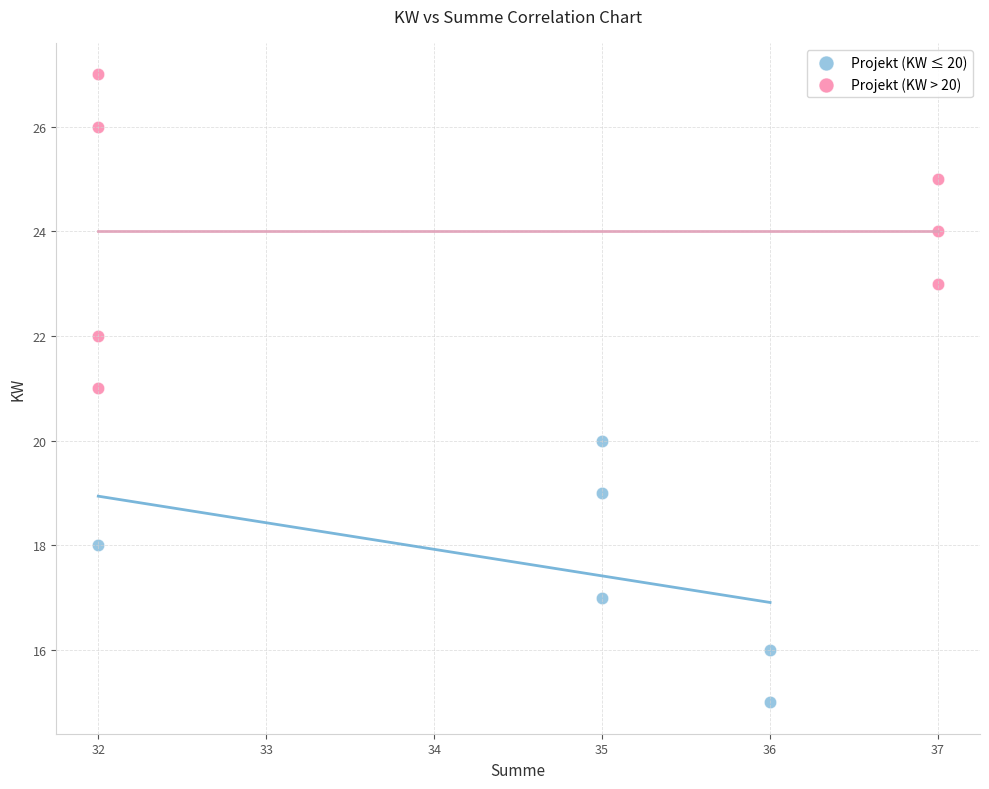

Which series has the widest spread of Y values?

Projekt (KW > 20)